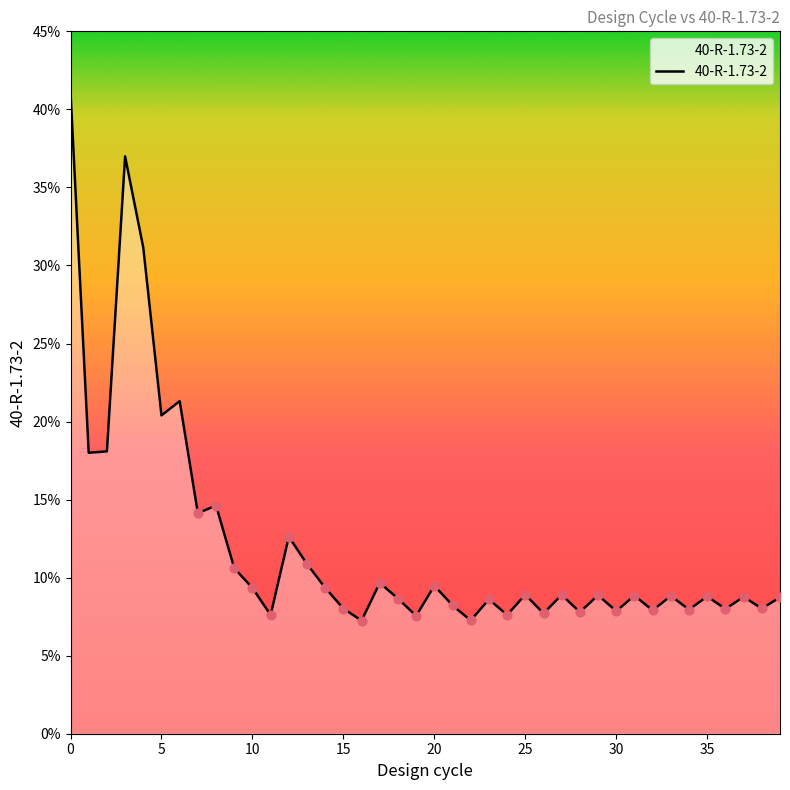

What is the difference between the maximum and minimum values?

33.9